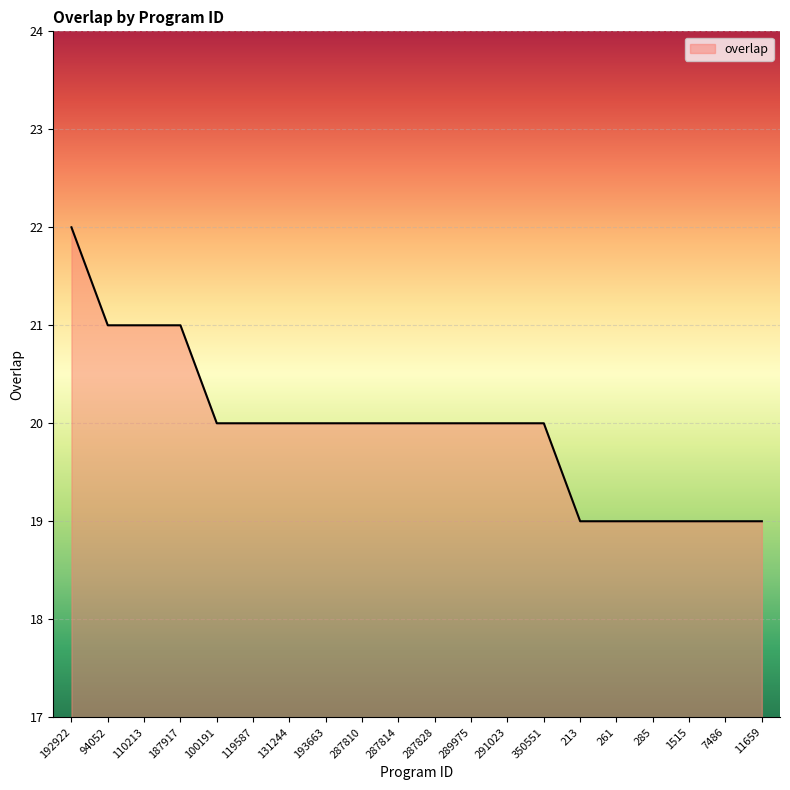

What is the ratio of the value at 287810 to the value at 94052?

1.0